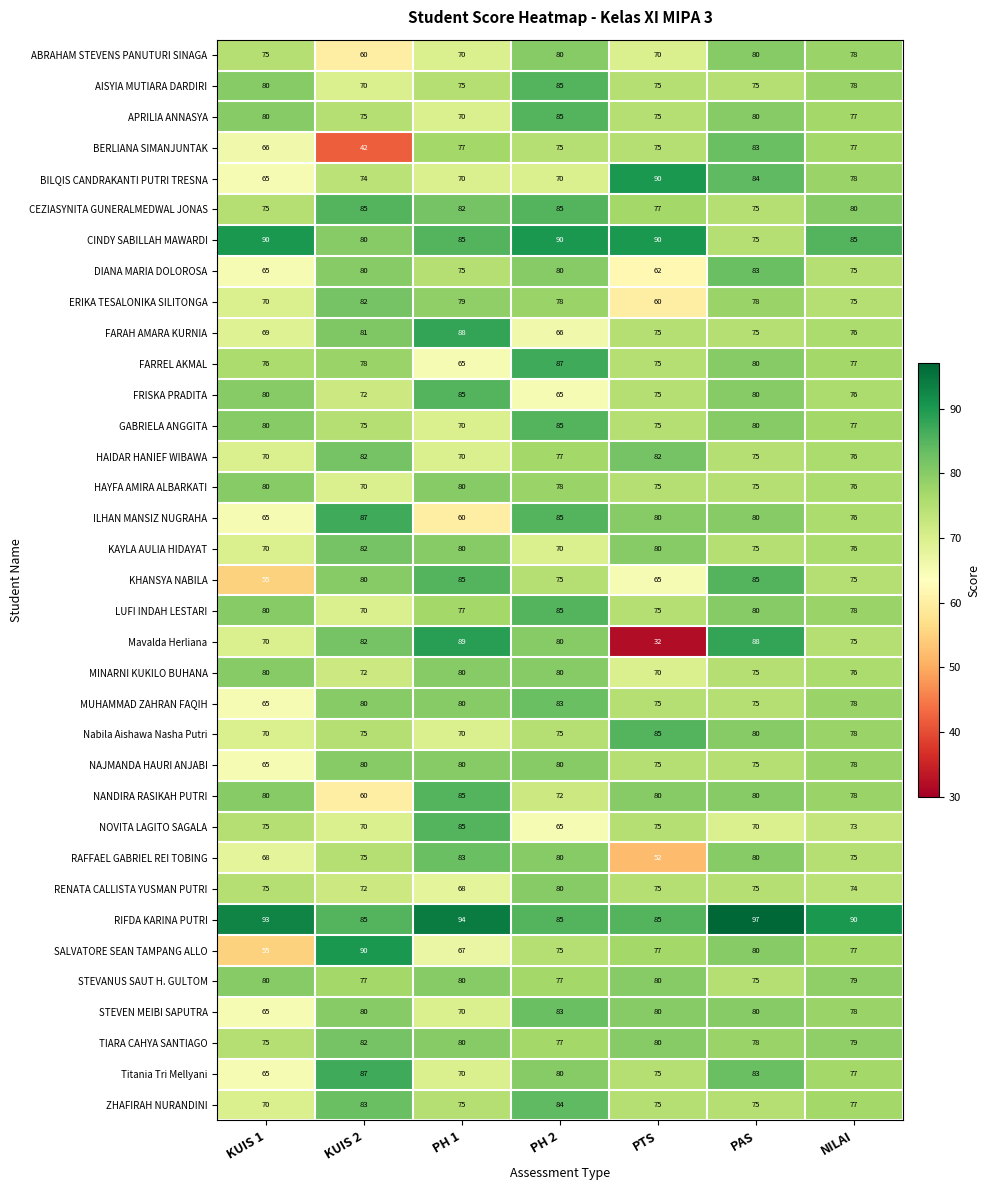

Count the number of data series in this chart.

35